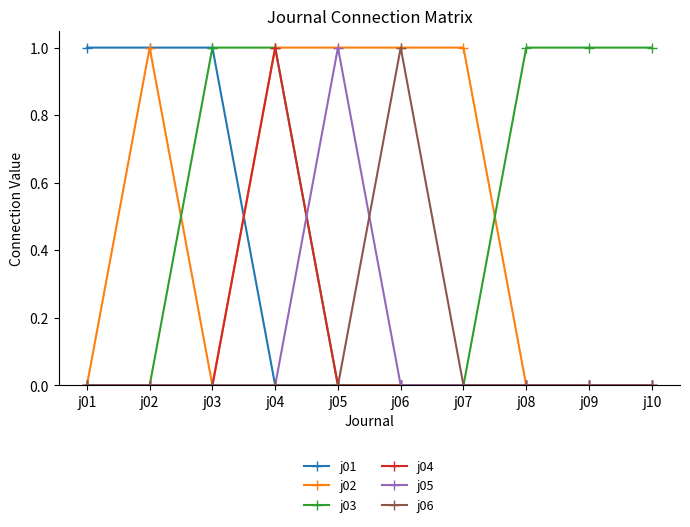

How many data points in j02 are less than 1?

5